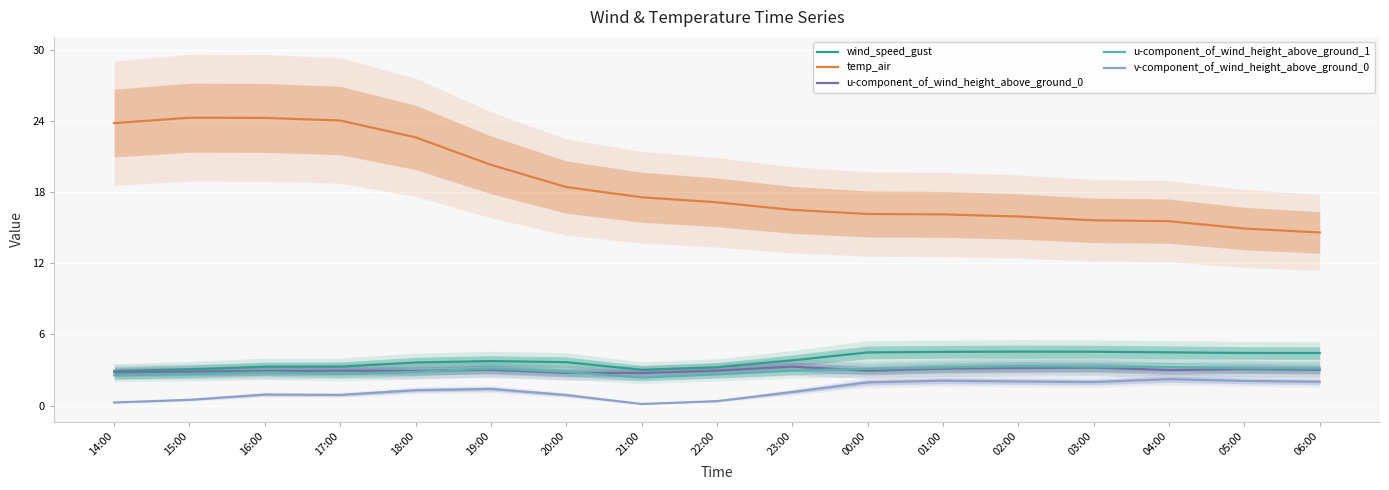

What is the sum of the wind_speed_gust values at 20:00 and 23:00?

7.5